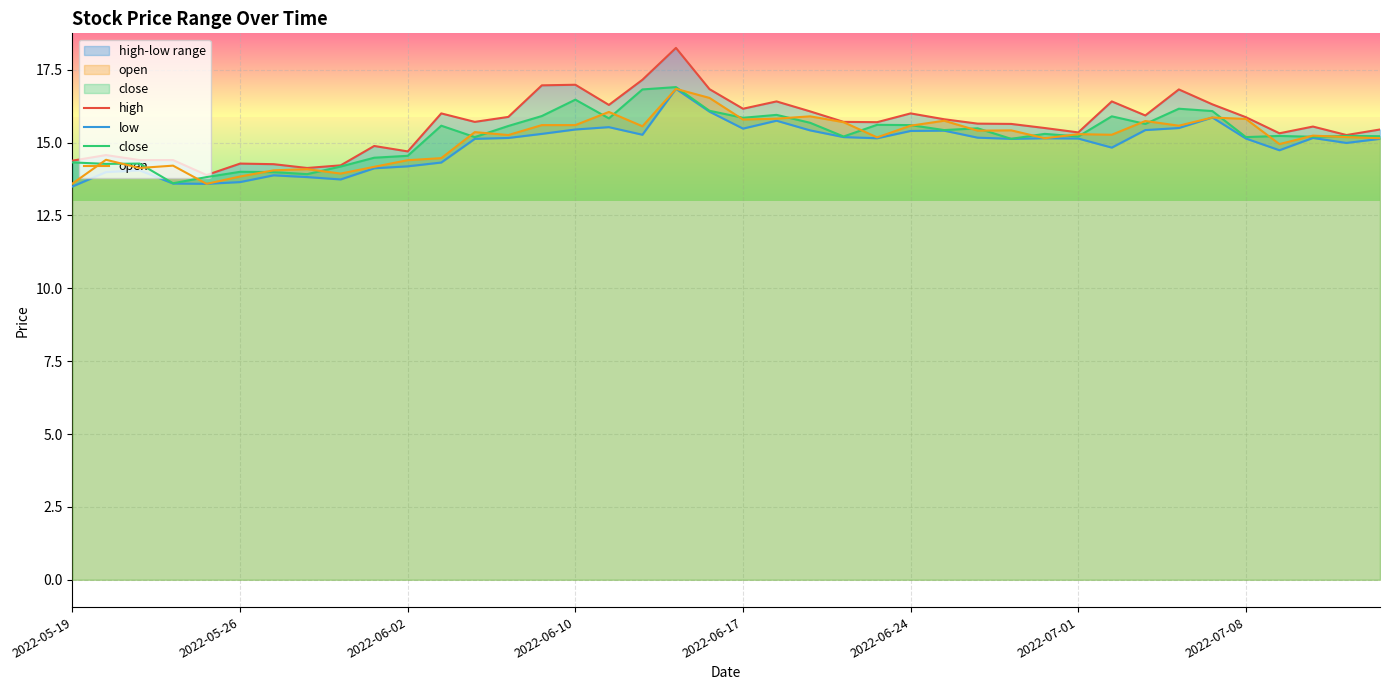

After their last crossing, which series has the higher values: close or open?

close